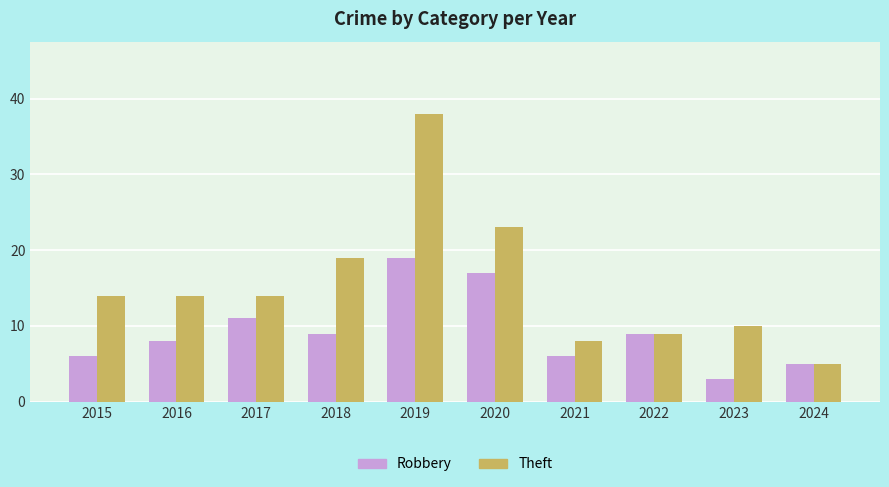

What is the approximate value of Robbery at 2015?

6